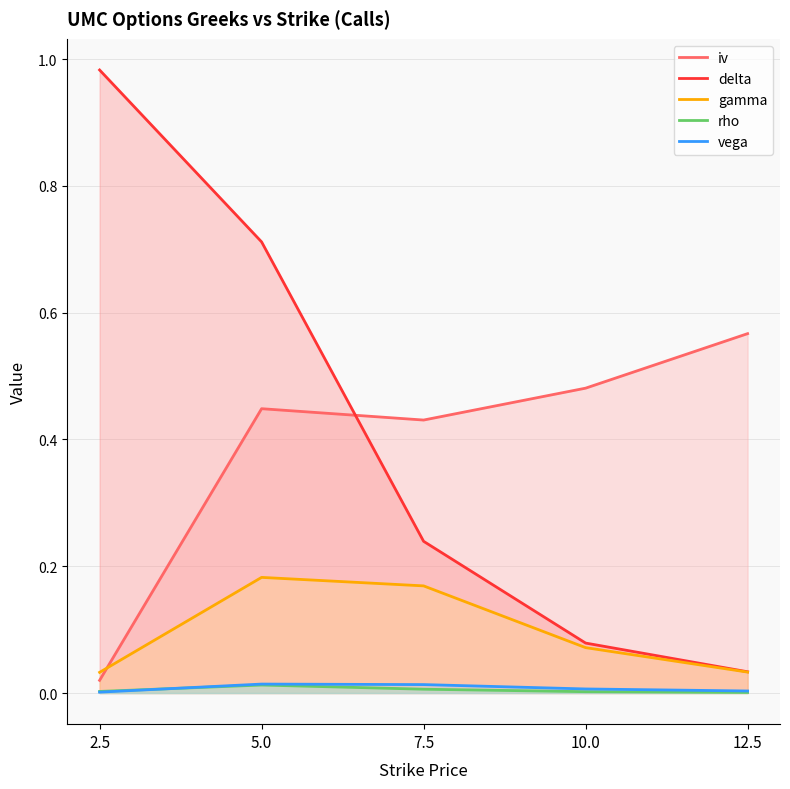

Which series changed the most between 2.5 and 5.0?

iv